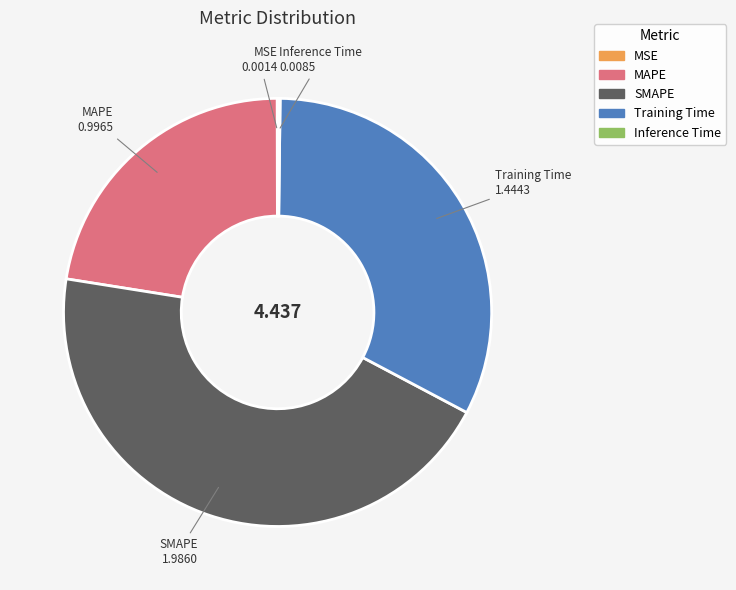

Between SMAPE and MAPE, which is larger?

SMAPE